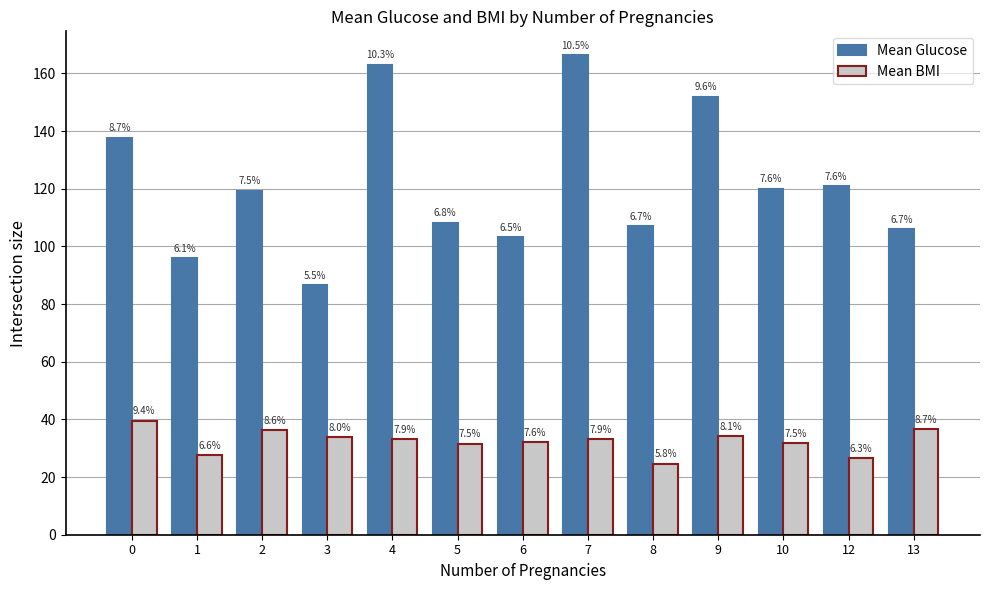

What is the difference between the Mean Glucose values at 1 and 12?

25.0